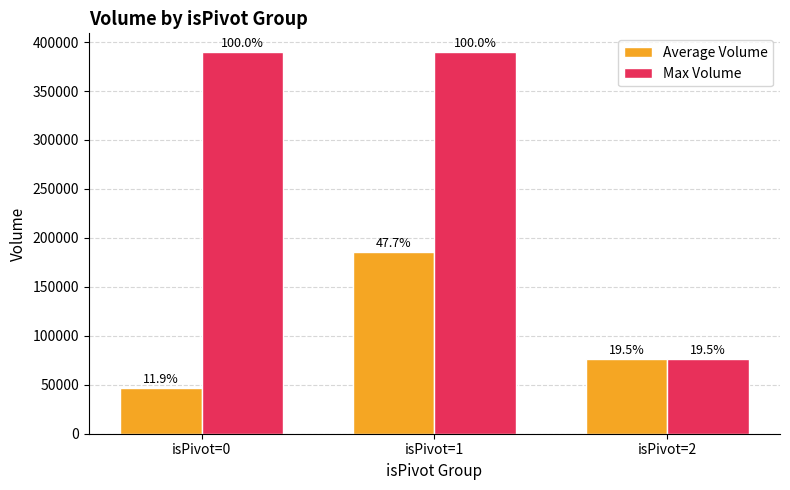

What are all the series names shown in the legend?

Average Volume, Max Volume